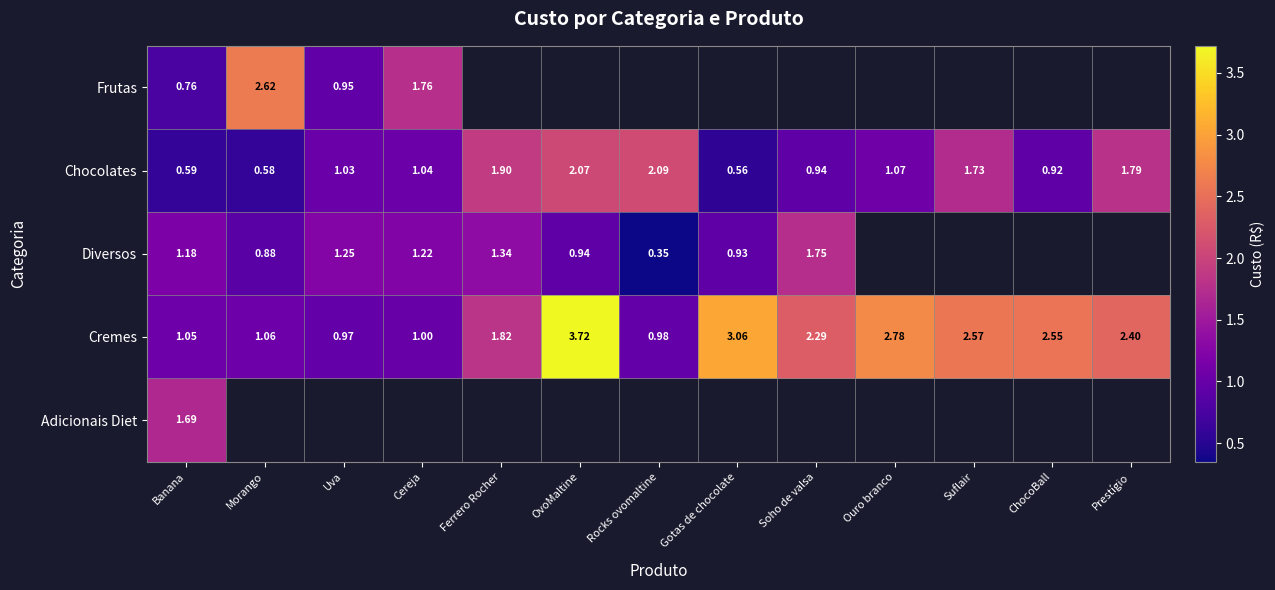

The Diversos series shows 0.3 at Morango. True or false?

False